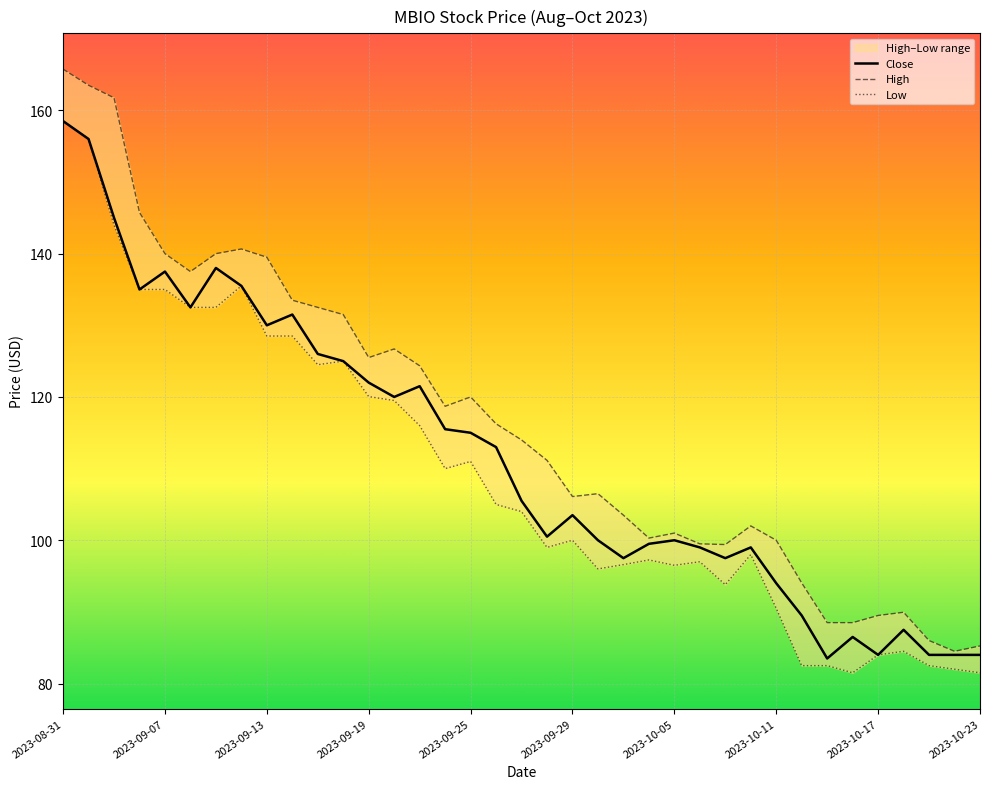

Which series has the largest range (max minus min)?

High